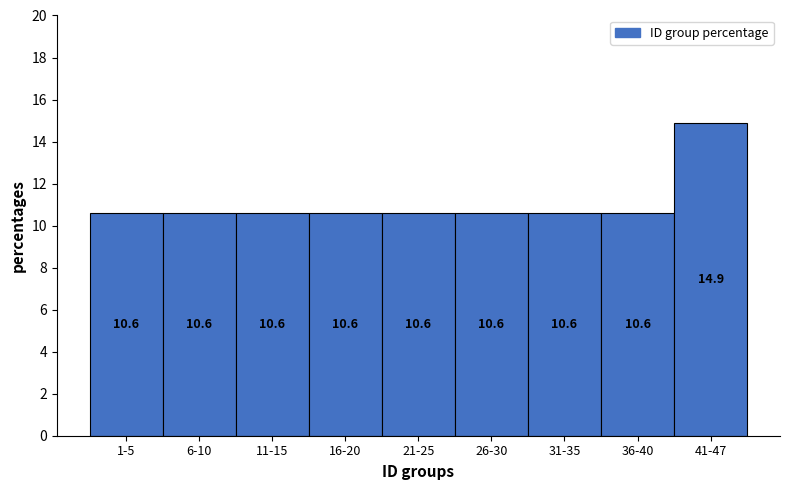

Reading right to left, extract all data points from this chart.

41-47=14.9	36-40=10.6	31-35=10.6	26-30=10.6	21-25=10.6	16-20=10.6	11-15=10.6	6-10=10.6	1-5=10.6